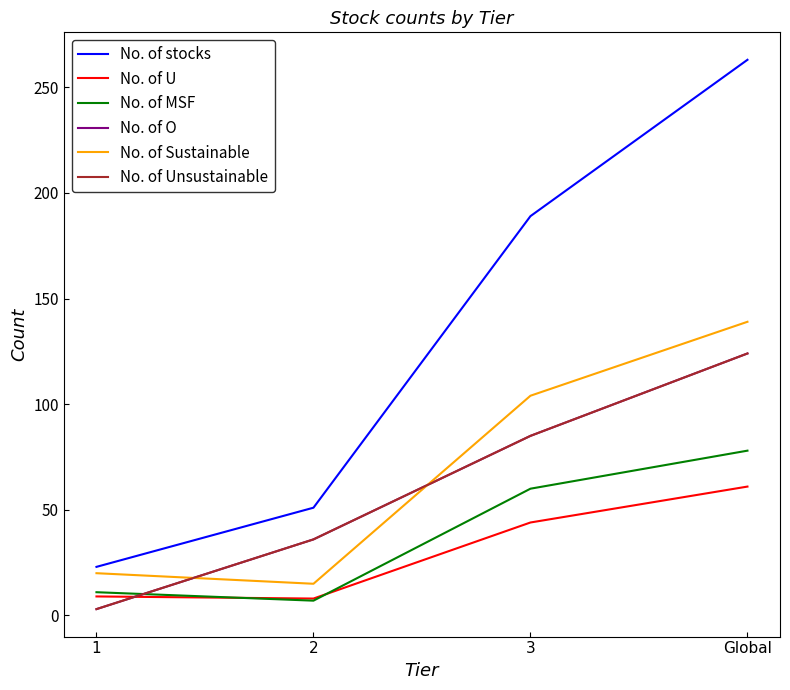

Reading right to left, extract all data points from this chart.

No. of stocks: 263	189	51	23
No. of U: 61	44	8	9
No. of MSF: 78	60	7	11
No. of O: 124	85	36	3
No. of Sustainable: 139	104	15	20
No. of Unsustainable: 124	85	36	3